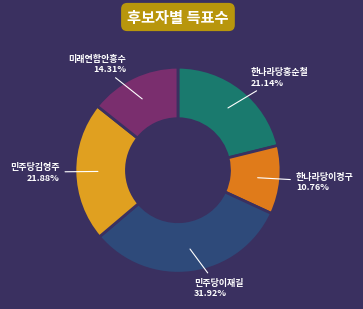

How many slices are in this pie chart?

5